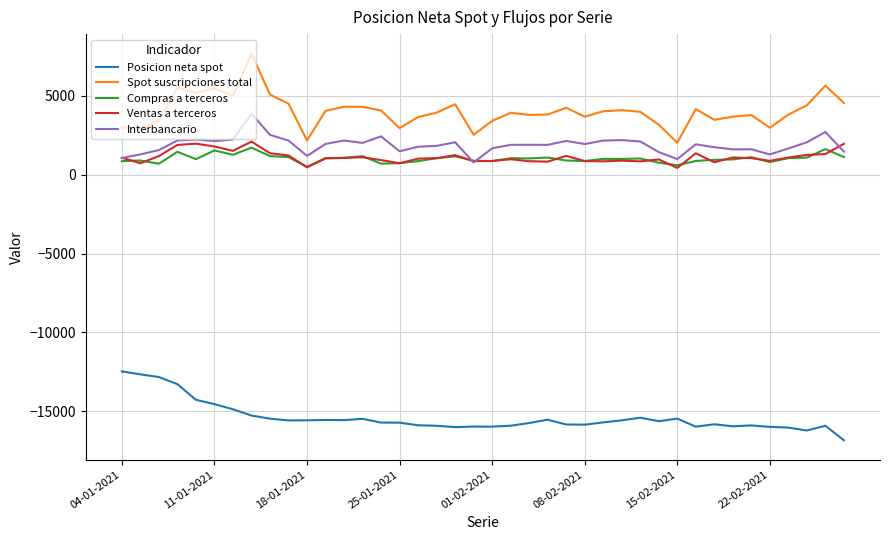

What is the average value of the Spot suscripciones total series?

4032